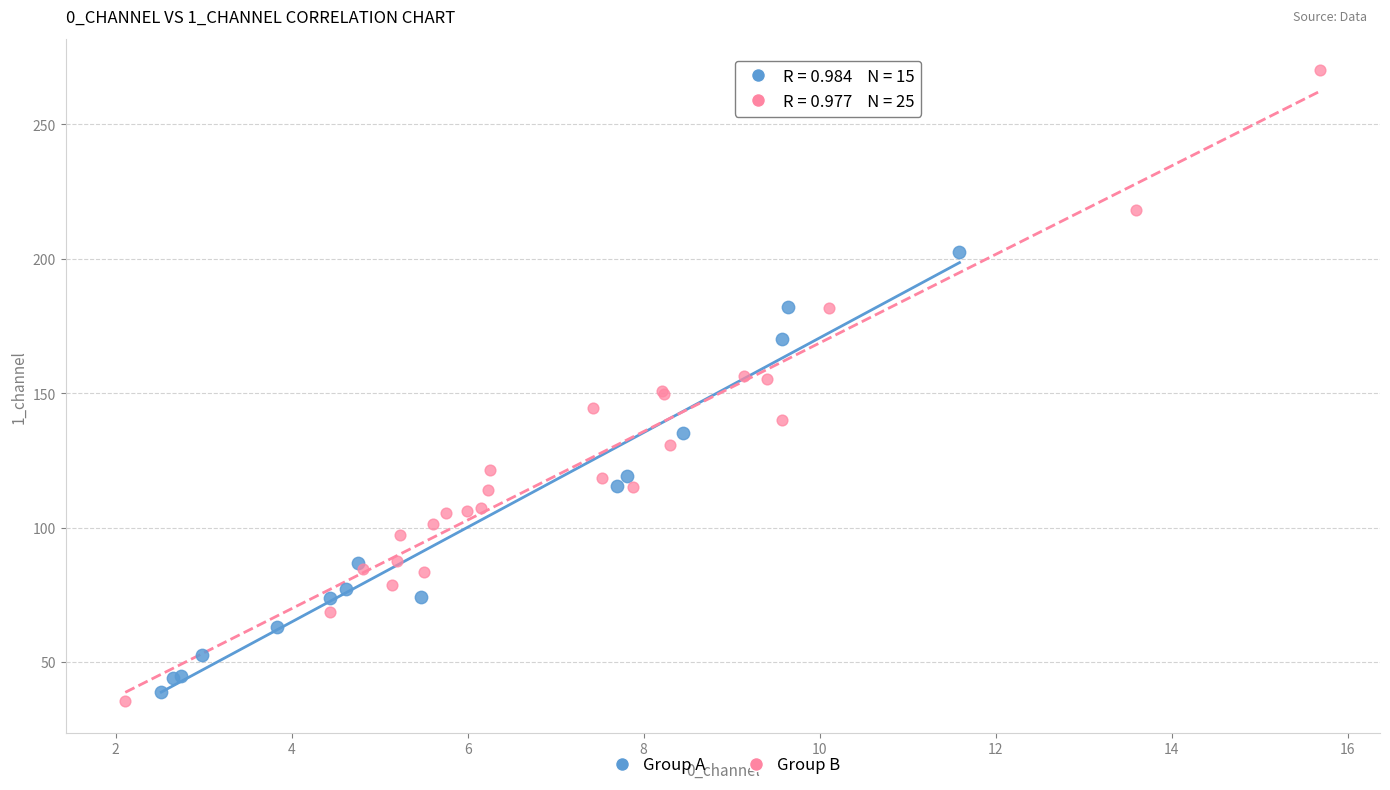

What are all the series names shown in the legend?

Group A, Group B